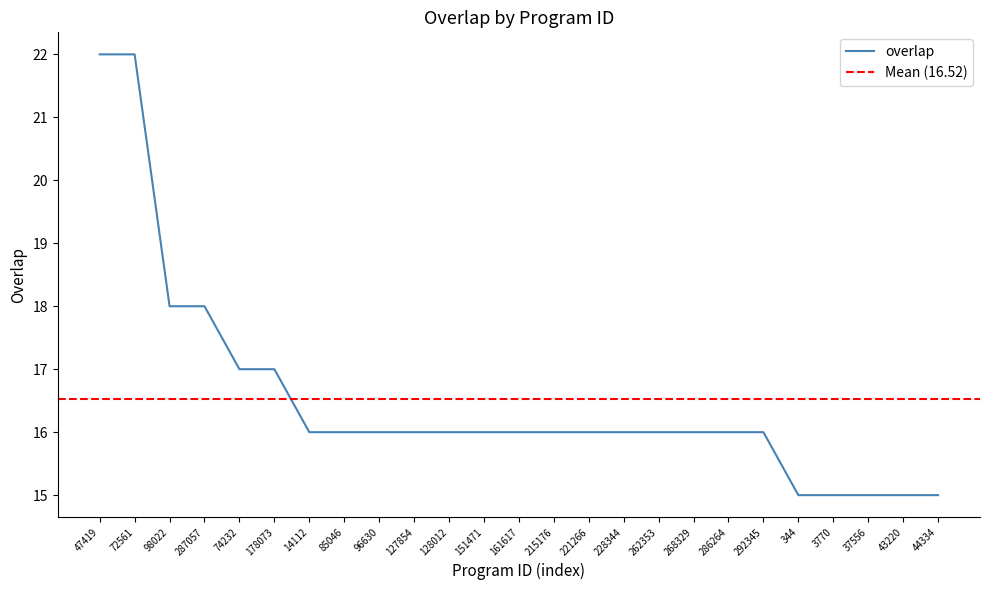

Where does the data first go above 16?

47419